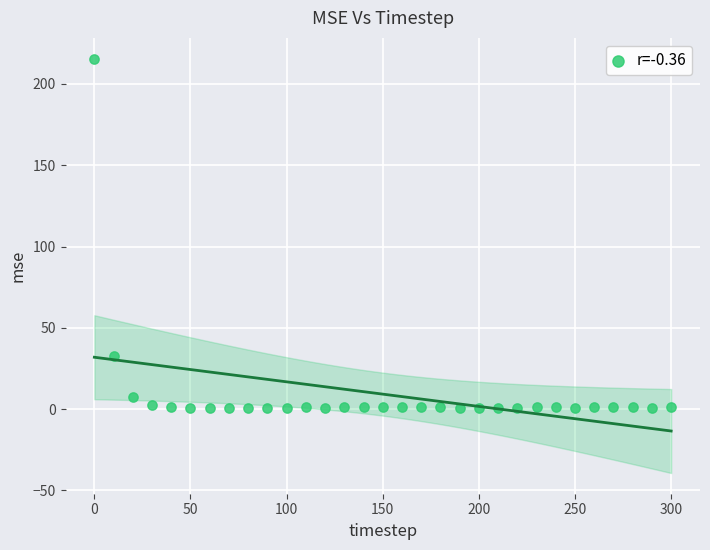

What Y value in the scatter plot is closest to 108?

32.4